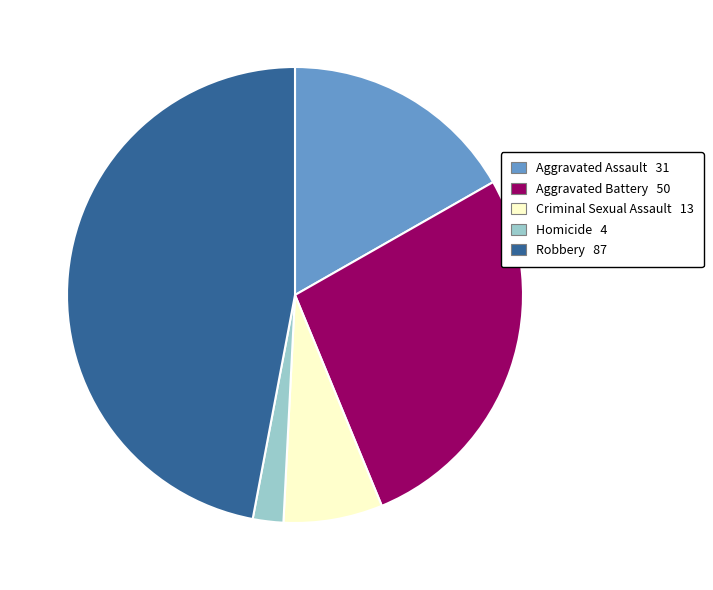

Do Robbery and Criminal Sexual Assault together represent more than half of the pie?

Yes